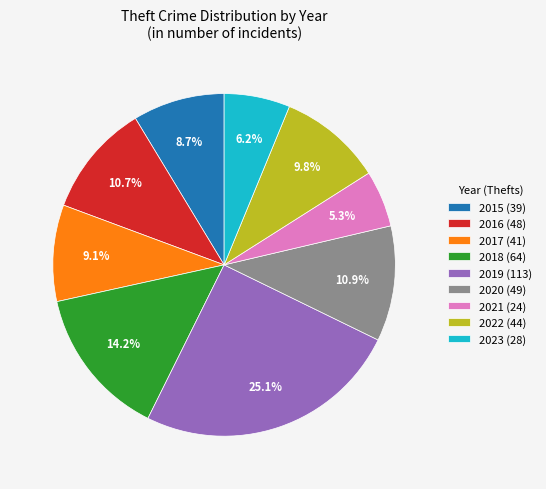

What is the ratio of the value at 2015 to the value at 2016?

0.8